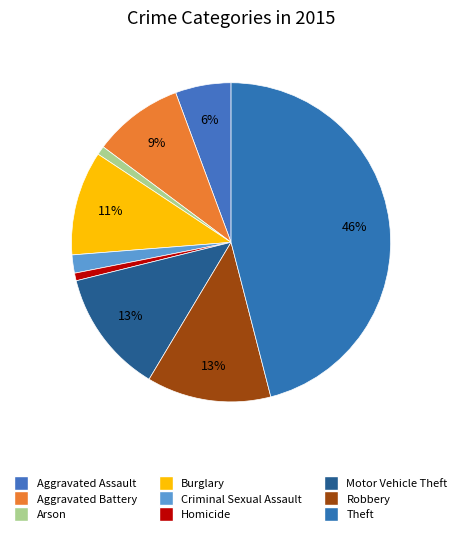

Is the sum of Homicide and Robbery greater than half?

No